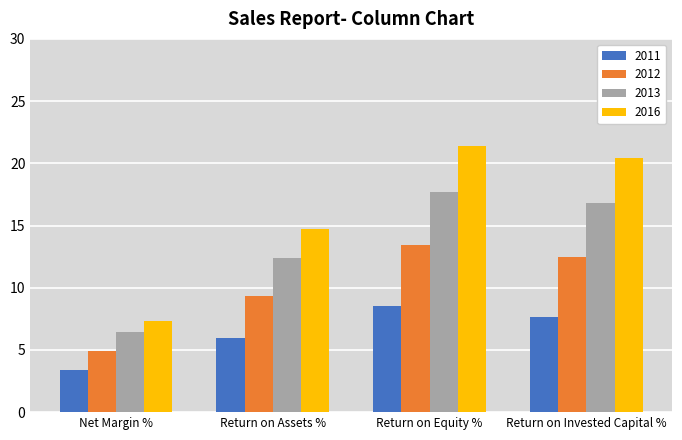

What is the difference between the maximum and second lowest values in the 2013 series?

5.3